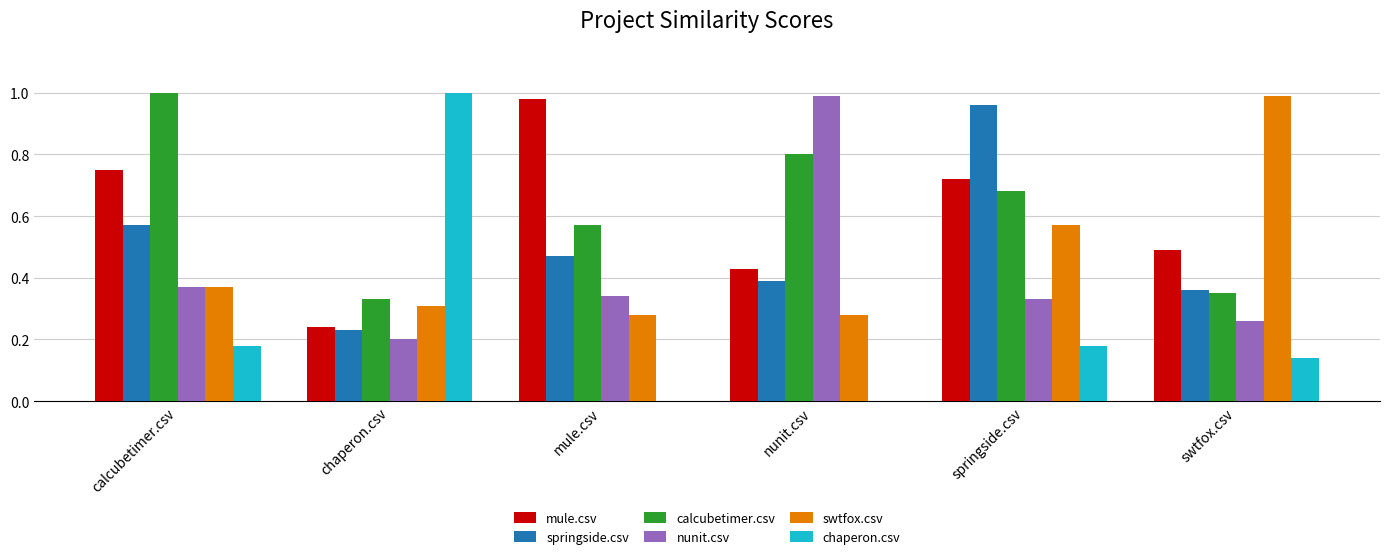

The value of chaperon.csv at nunit.csv is -0.6. True or false?

False